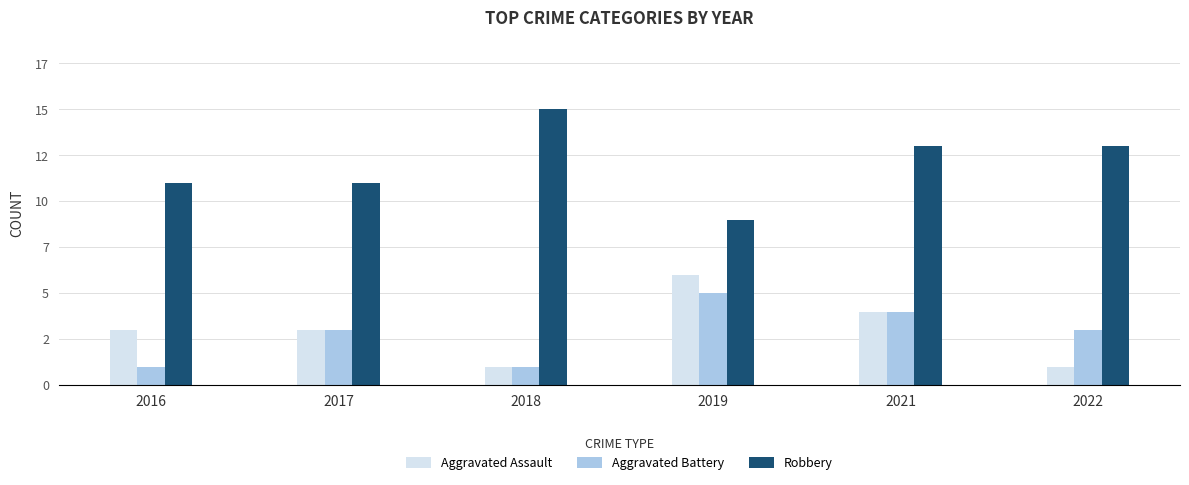

Are the bars horizontal?

No